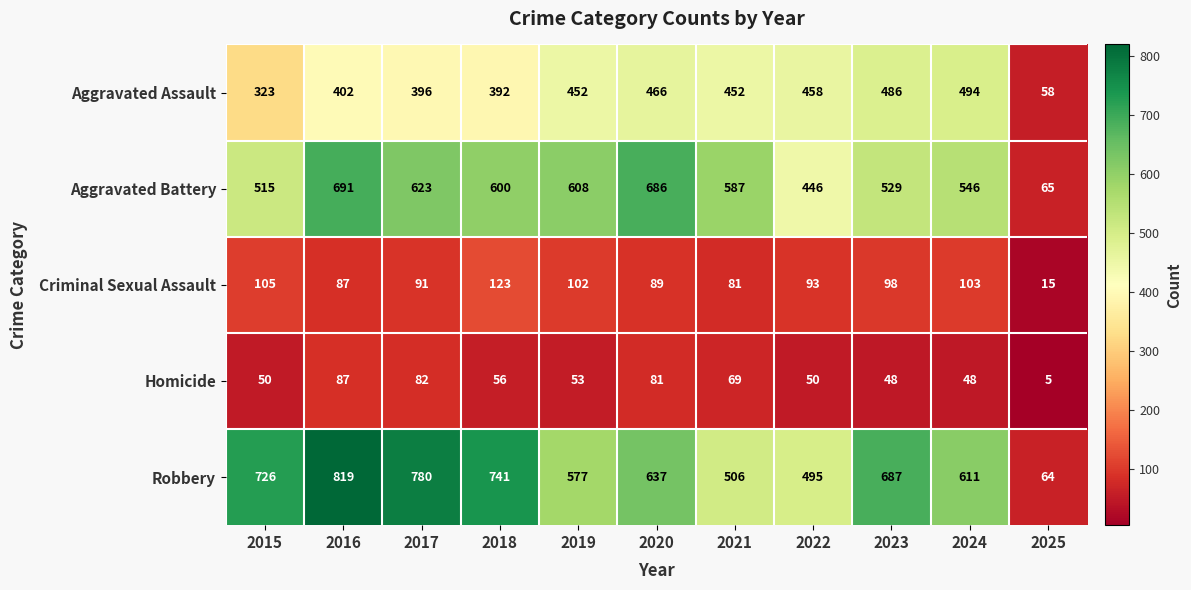

What is the minimum value shown in the chart?

5